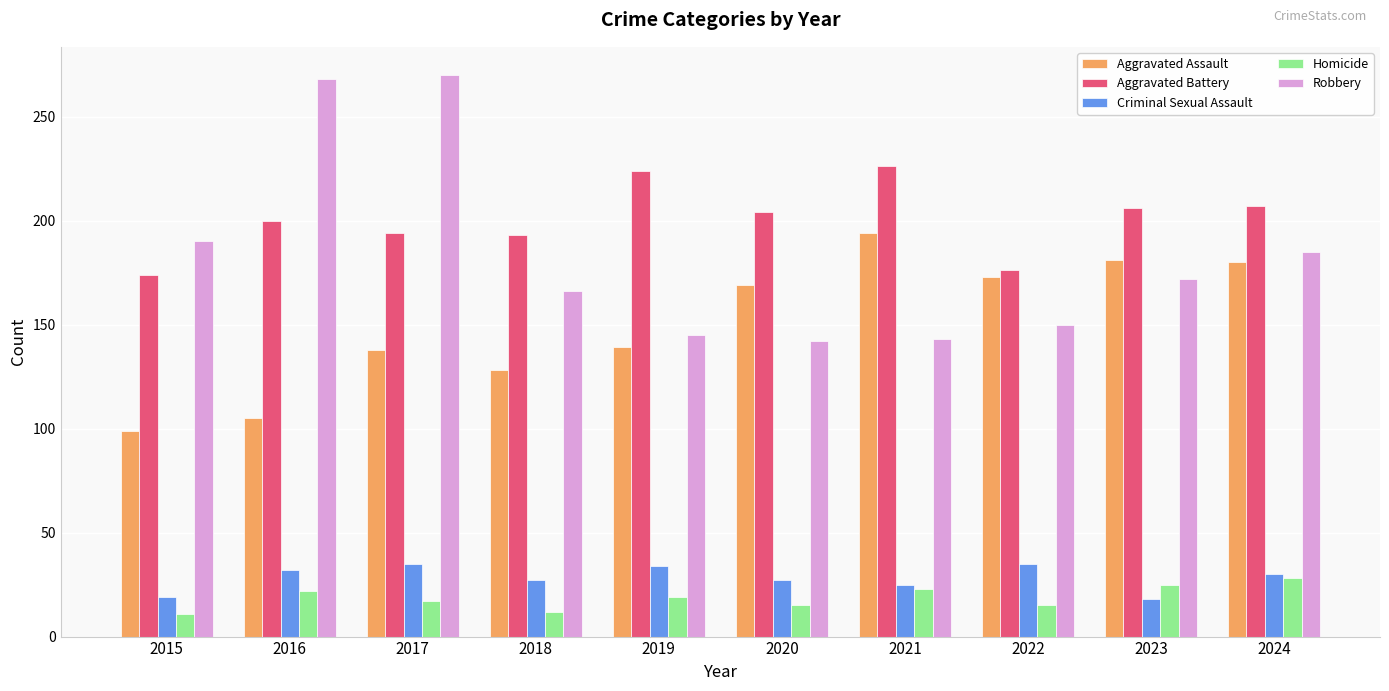

What is the difference between the maximum and second lowest values in the Homicide series?

16